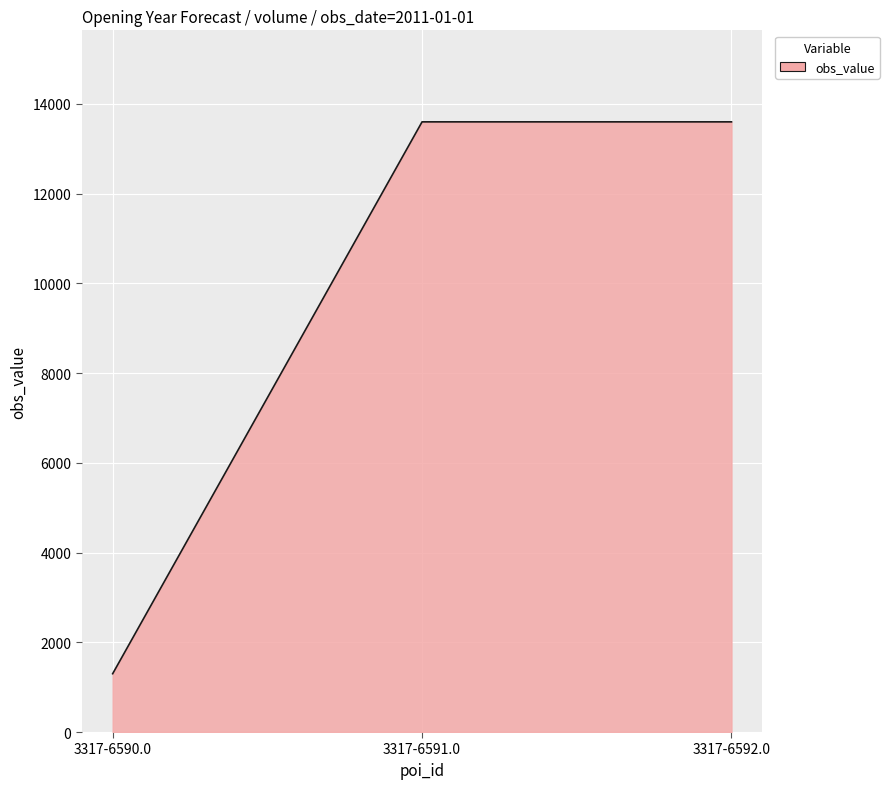

What is the greatest value displayed?

13600